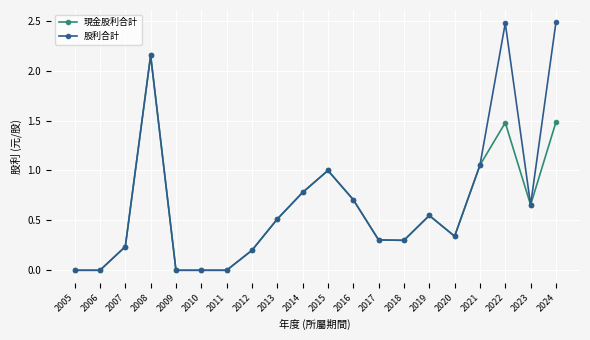

In 股利合計, how many points are higher than both neighbors (excluding endpoints)?

4